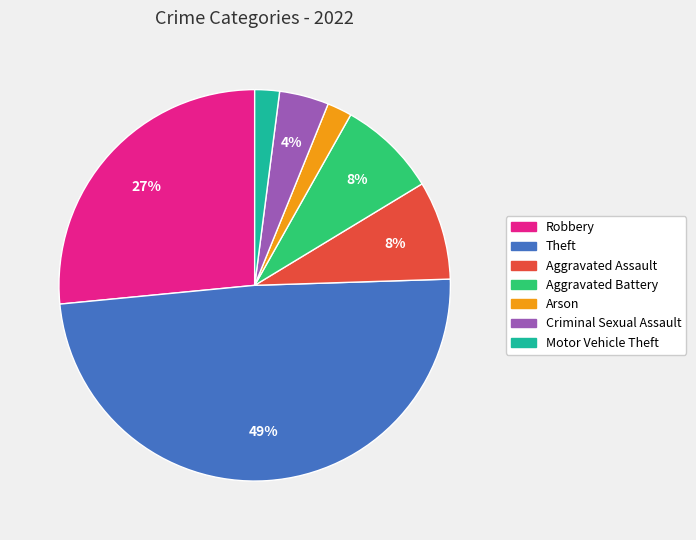

How many slices are in this pie chart?

7